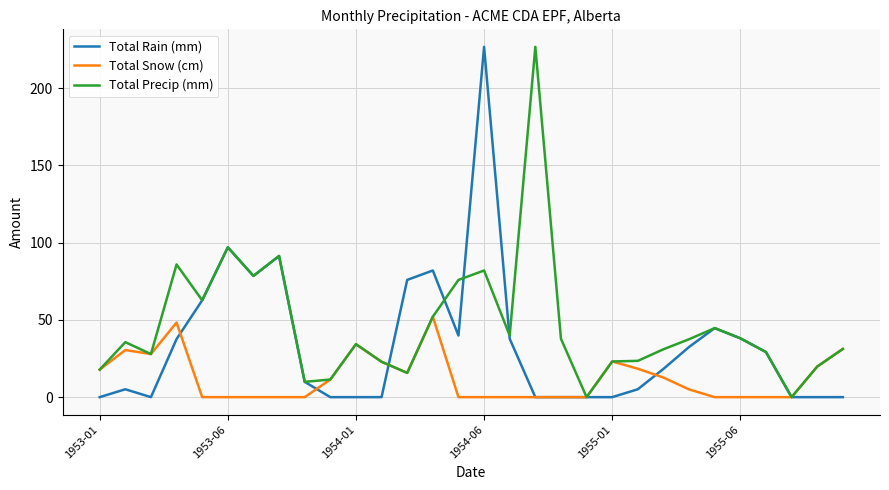

Which series has the largest total across all categories?

Total Precip (mm)